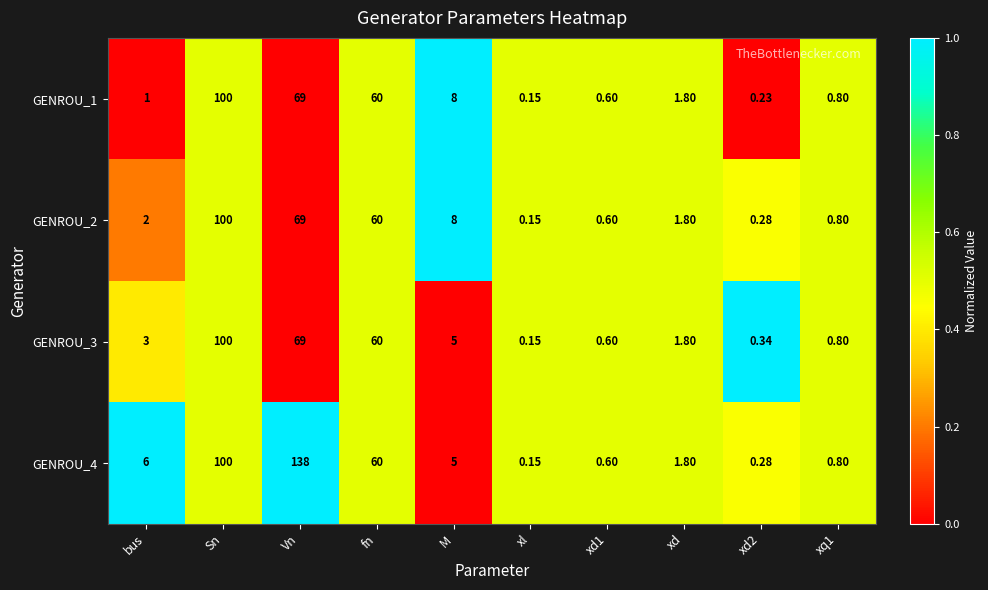

Is the value of GENROU_4 at M greater than the value of GENROU_1 at xd2?

Yes